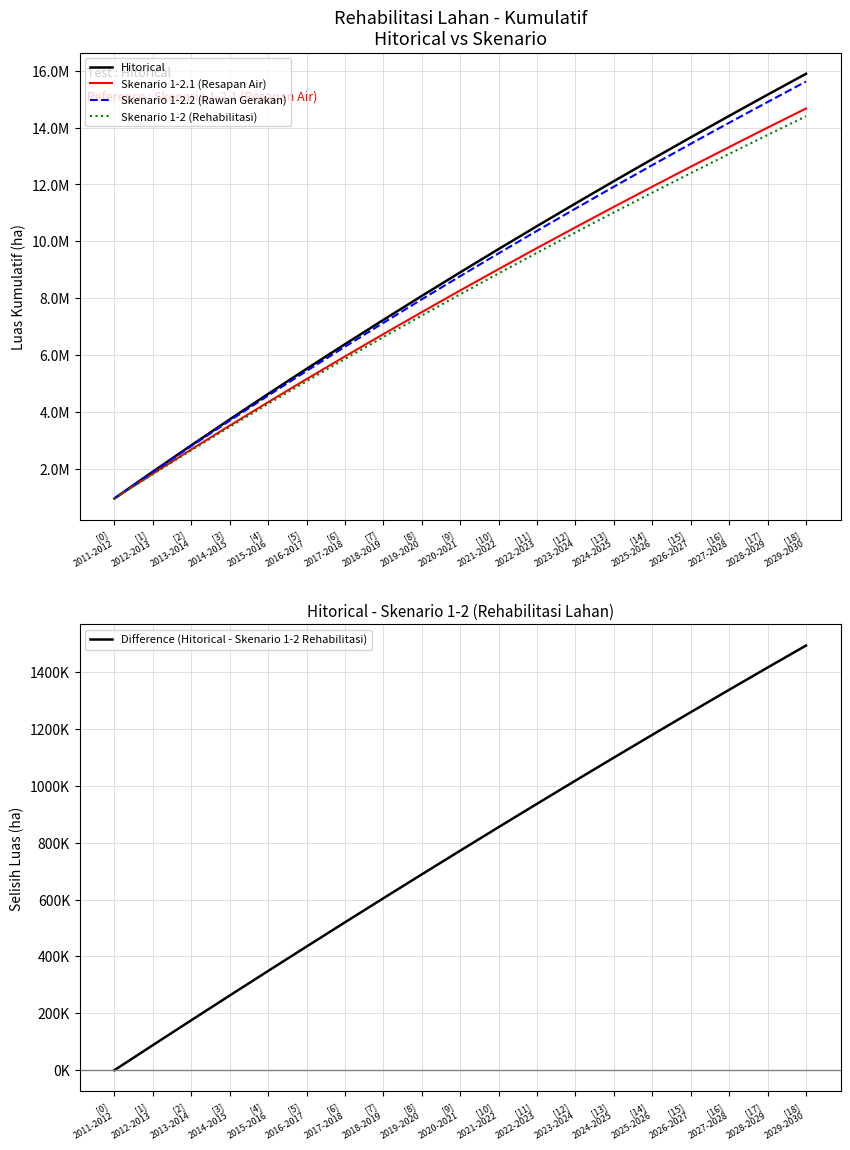

What are all the series names shown in the legend?

Hitorical, Skenario 1-2.1 (Resapan Air), Skenario 1-2.2 (Rawan Gerakan), Skenario 1-2 (Rehabilitasi), Difference (Hitorical - Skenario 1-2 Rehabilitasi)